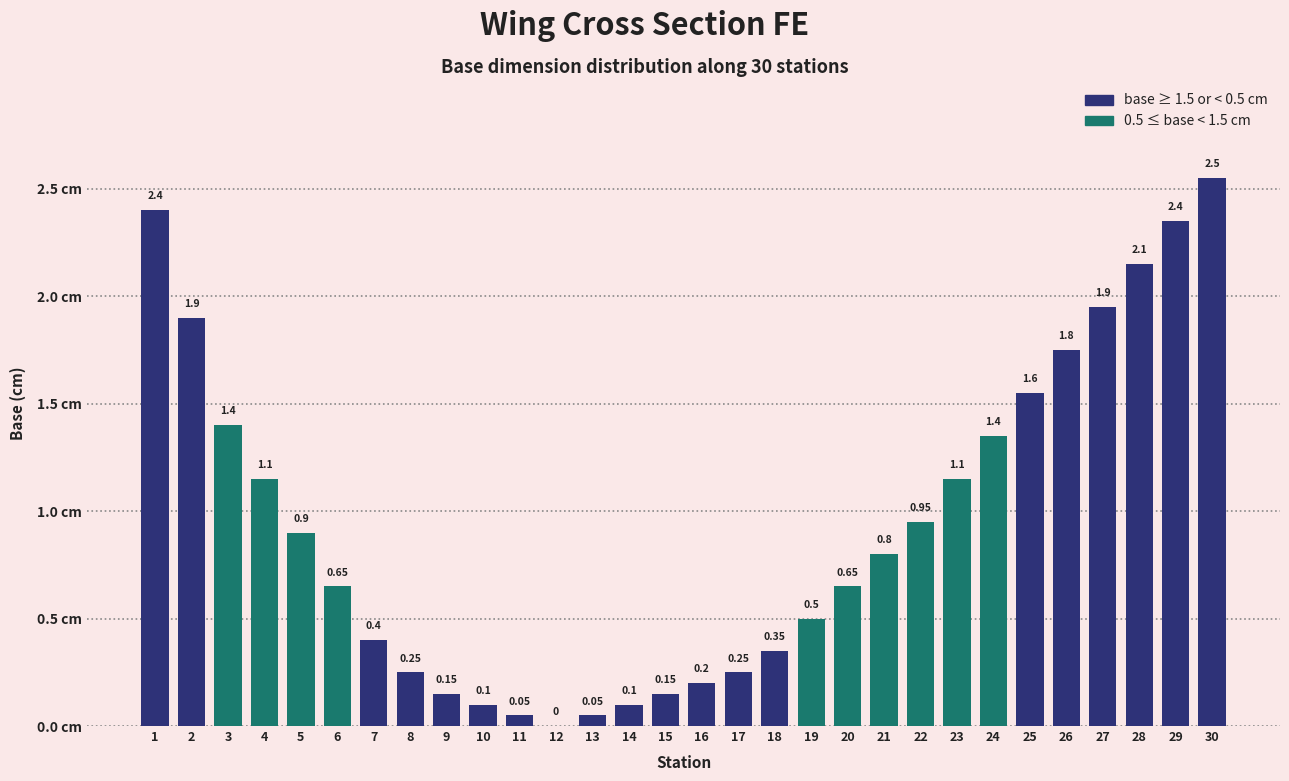

Which has a higher value, 9 or 14?

9